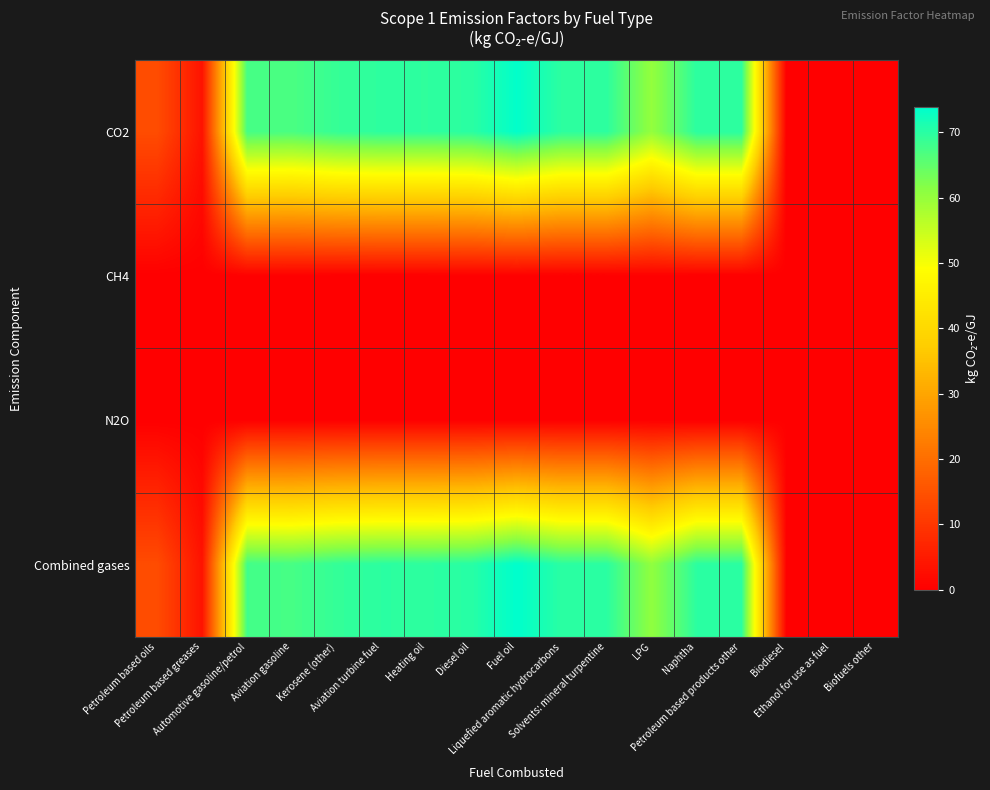

How many series are shown in this chart?

4